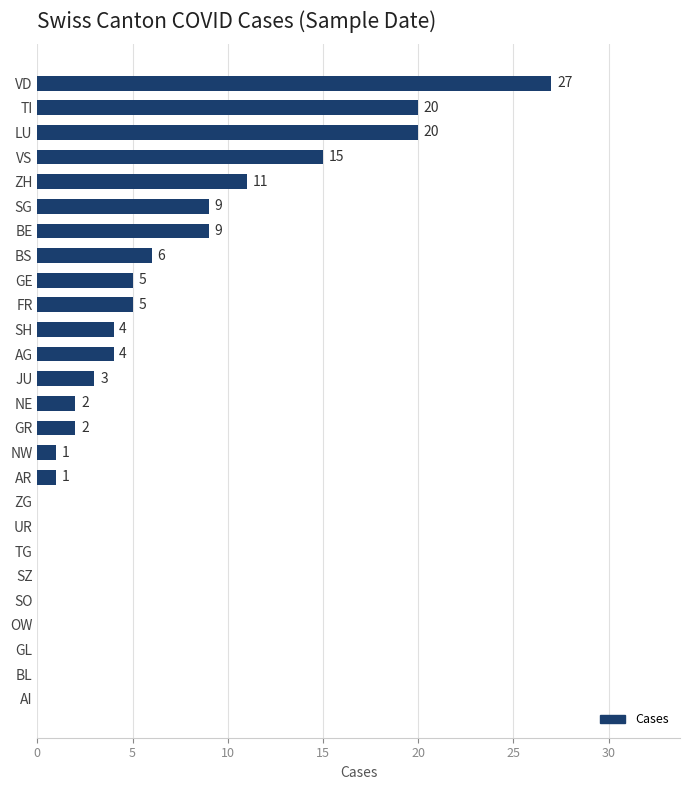

True or false: the data shows 20 at TI.

True